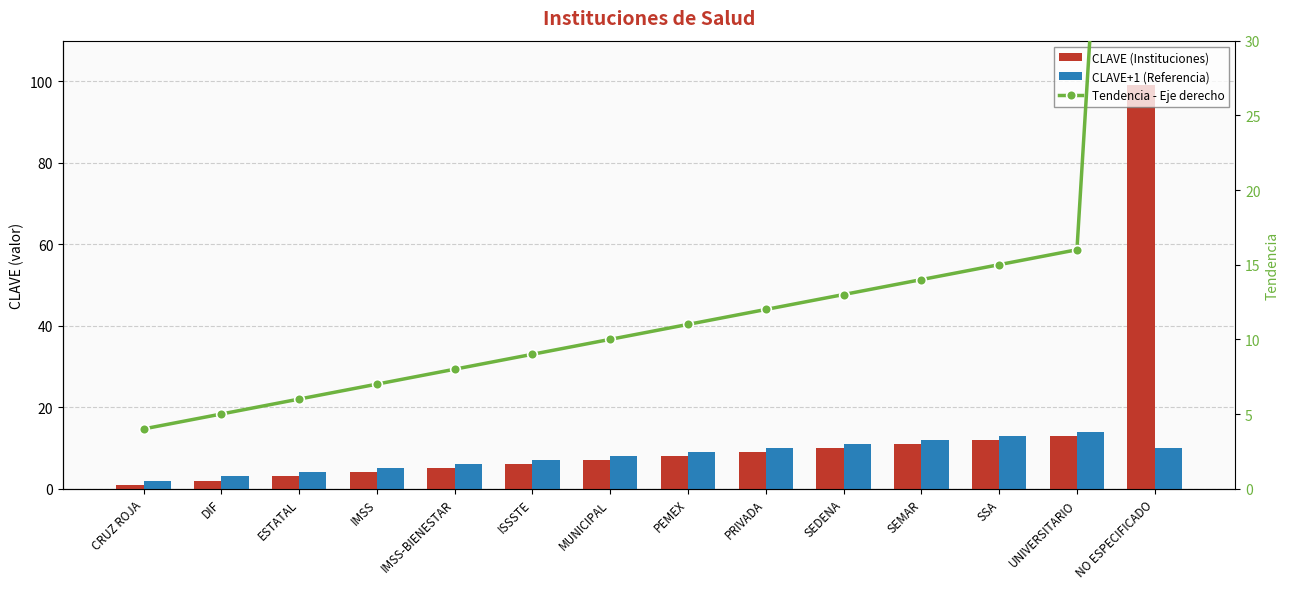

Reading left to right, list all the values displayed in this chart.

CLAVE (Instituciones): CRUZ ROJA=1	DIF=2	ESTATAL=3	IMSS=4	IMSS-BIENESTAR=5	ISSSTE=6	MUNICIPAL=7	PEMEX=8	PRIVADA=9	SEDENA=10	SEMAR=11	SSA=12	UNIVERSITARIO=13	NO ESPECIFICADO=99
CLAVE+1 (Referencia): CRUZ ROJA=2	DIF=3	ESTATAL=4	IMSS=5	IMSS-BIENESTAR=6	ISSSTE=7	MUNICIPAL=8	PEMEX=9	PRIVADA=10	SEDENA=11	SEMAR=12	SSA=13	UNIVERSITARIO=14	NO ESPECIFICADO=10
Tendencia - Eje derecho: CRUZ ROJA=4	DIF=5	ESTATAL=6	IMSS=7	IMSS-BIENESTAR=8	ISSSTE=9	MUNICIPAL=10	PEMEX=11	PRIVADA=12	SEDENA=13	SEMAR=14	SSA=15	UNIVERSITARIO=16	NO ESPECIFICADO=101